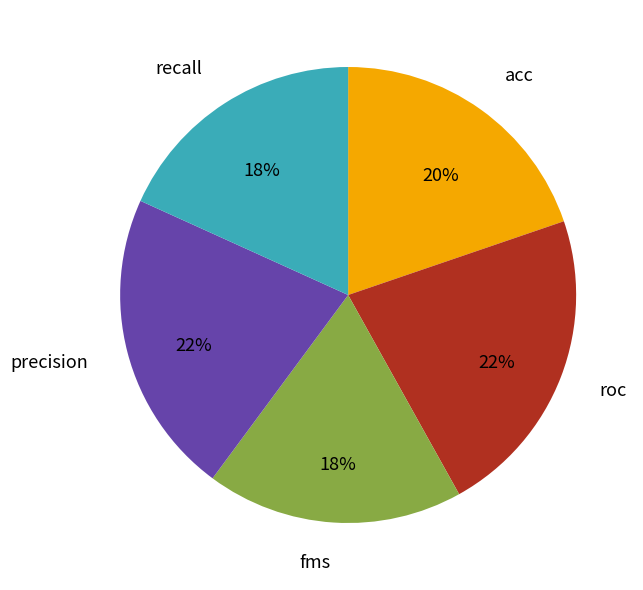

To the nearest percent, what percentage of the pie is fms?

18%